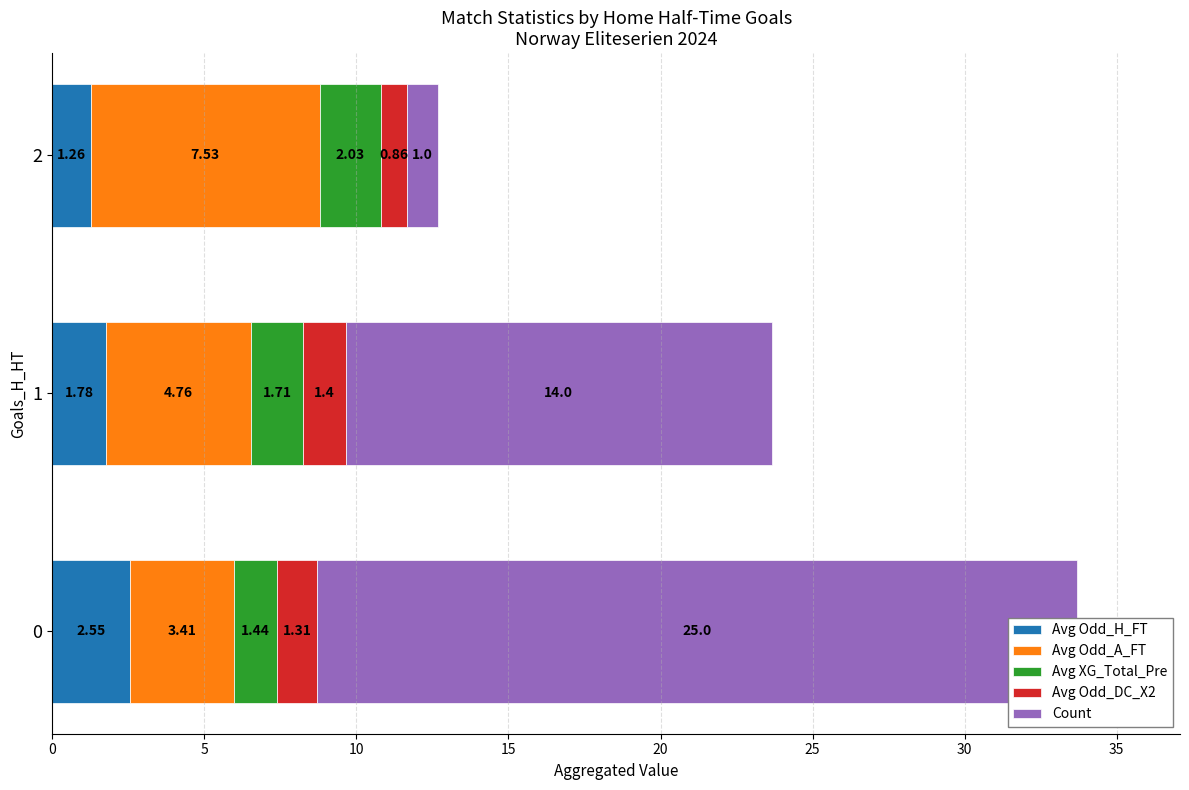

Which series has the widest spread of values?

Count